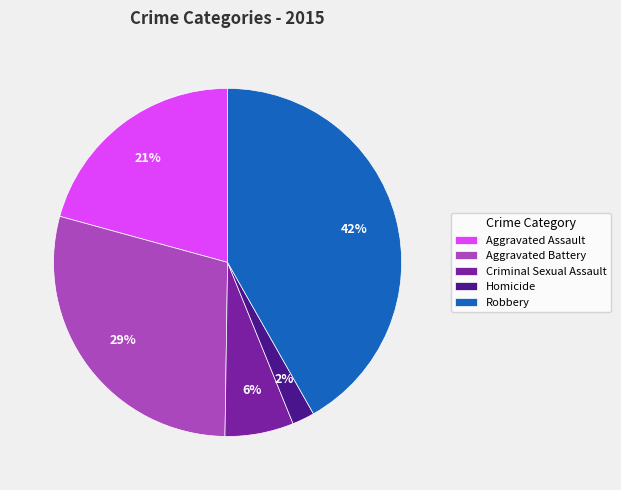

Is the sum of Criminal Sexual Assault and Aggravated Battery greater than half?

No